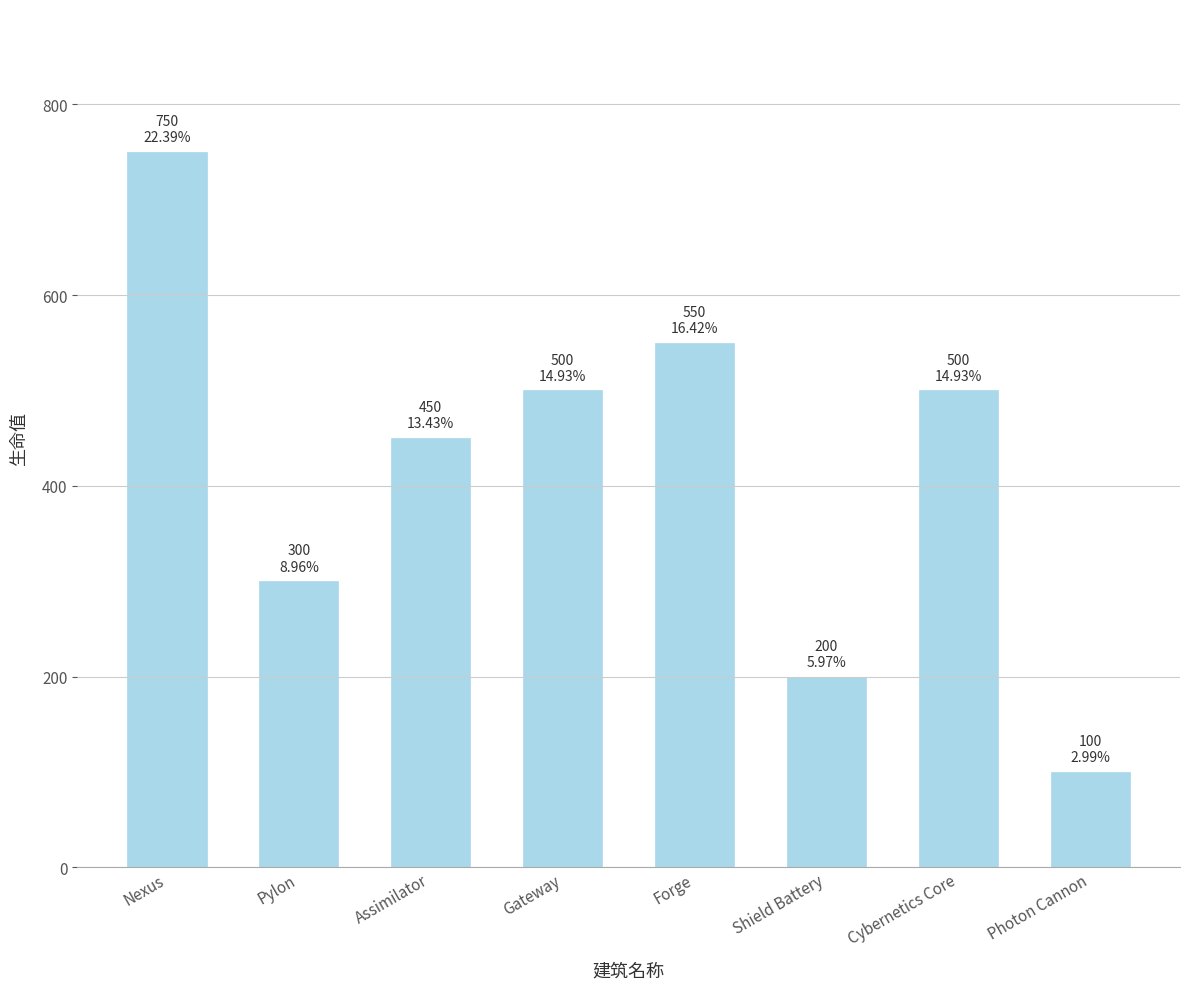

Does the chart contain any negative values?

No